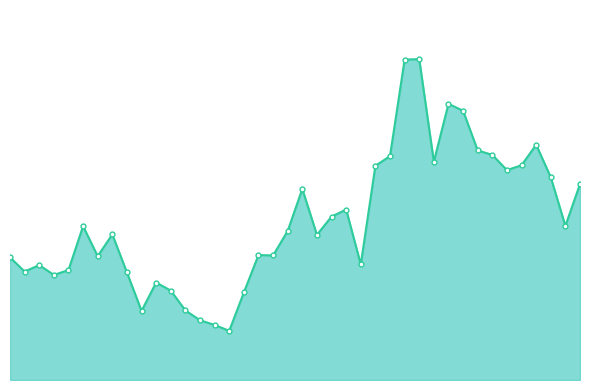

Reading right to left, extract all data points from this chart.

310.6	306.3	311.3	314.6	312.5	312.0	313.5	314.0	318.0	318.7	312.9	323.3	323.2	313.4	312.4	302.4	308.0	307.3	305.4	310.1	305.8	303.3	303.3	299.5	295.6	296.2	296.7	297.7	299.7	300.6	297.7	301.6	305.5	303.2	306.3	301.8	301.3	302.3	301.7	303.1